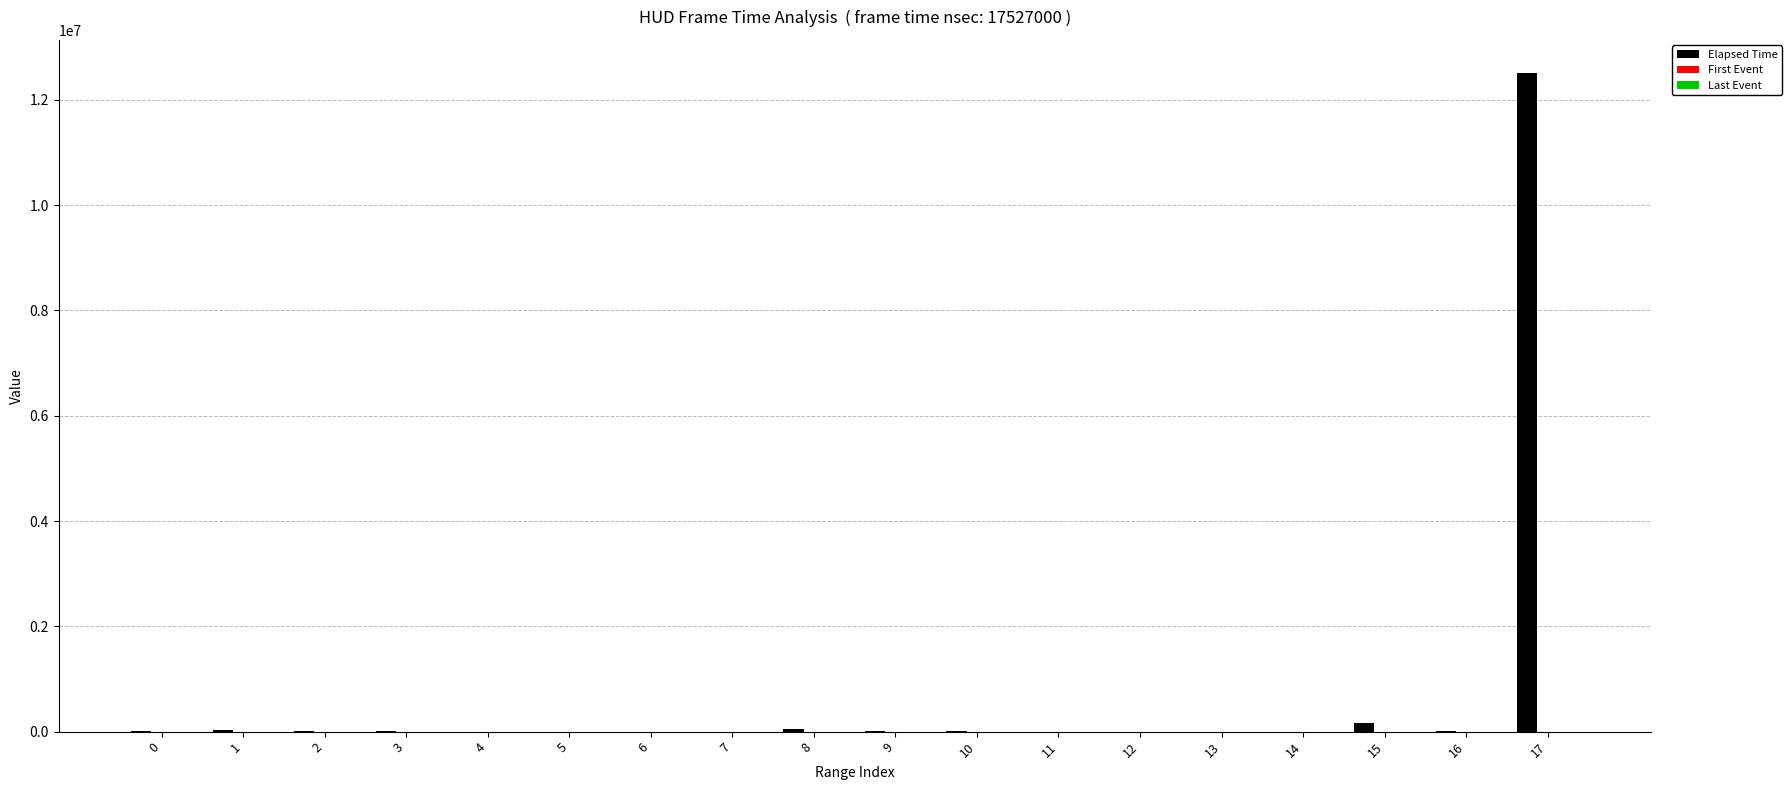

Does the chart contain stacked bars?

No